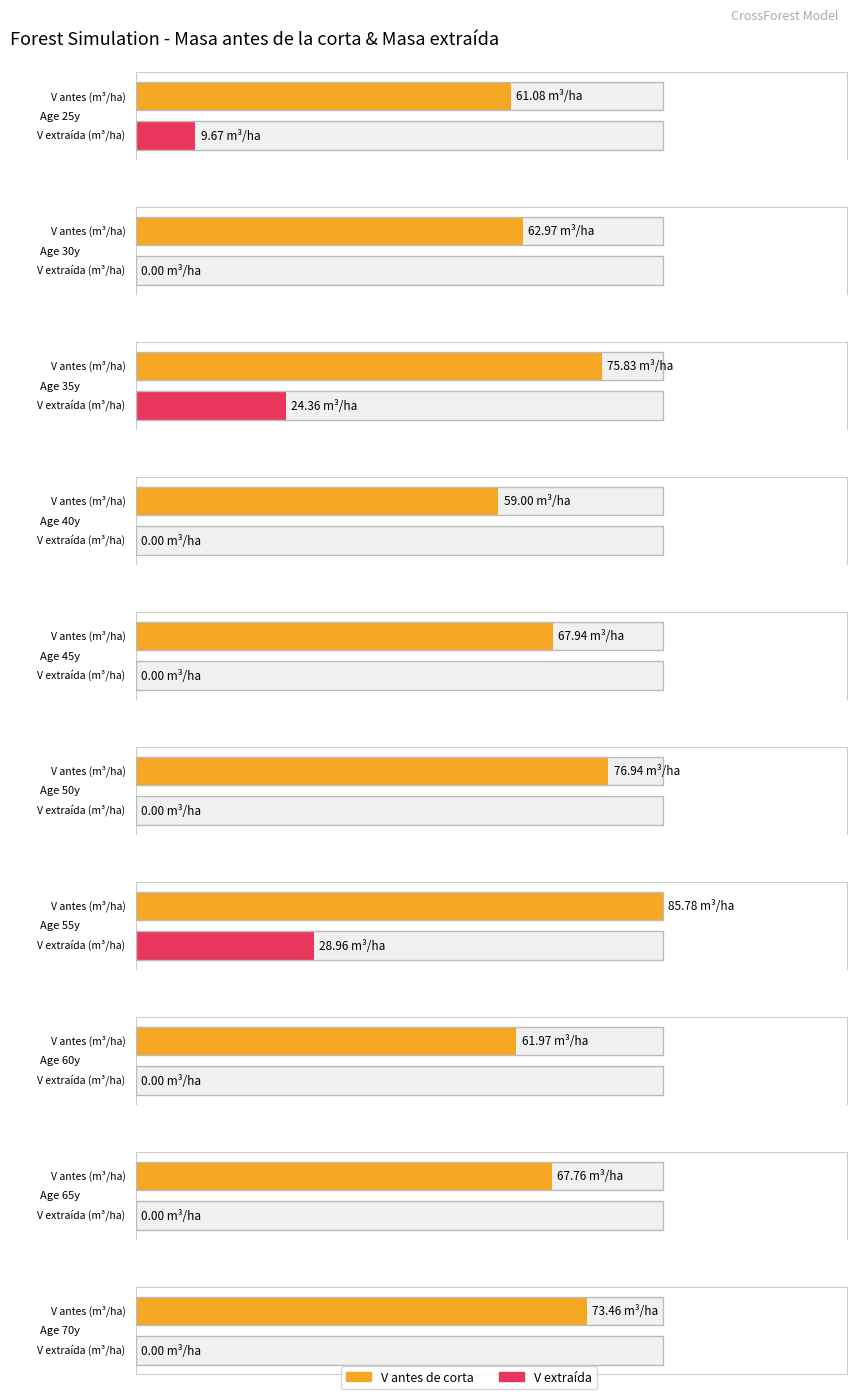

True or false: V (m3/ha) antes has a value of 84.7 at 25.

False